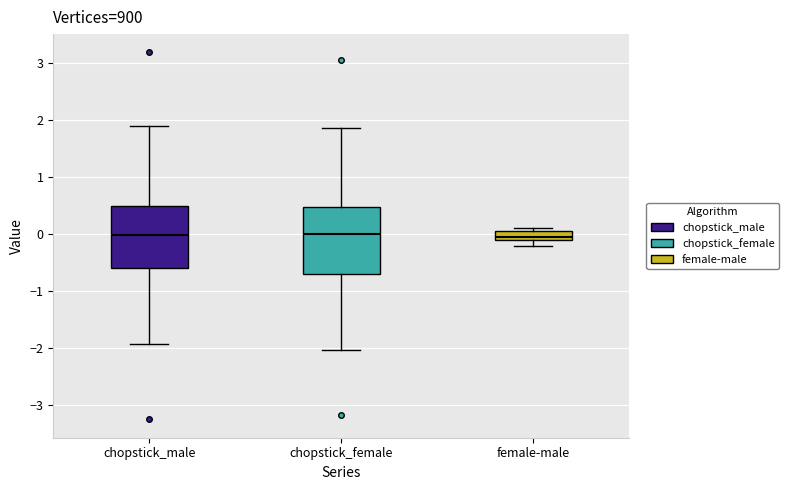

Reading left to right, transcribe this box plot: for each box, give where its median line is, the range the box spans, and where its two whiskers end, as read against the y-axis. The values are not printed on the chart, so give them approximately, as read against the axis.

chopstick_male: median 0.0, box -0.6 to 0.5, whiskers -1.9 to 1.9
chopstick_female: median 0.0, box -0.7 to 0.5, whiskers -2.0 to 1.9
female-male: median 0.0, box -0.1 to 0.1, whiskers -0.2 to 0.1 (just above the box's upper edge)